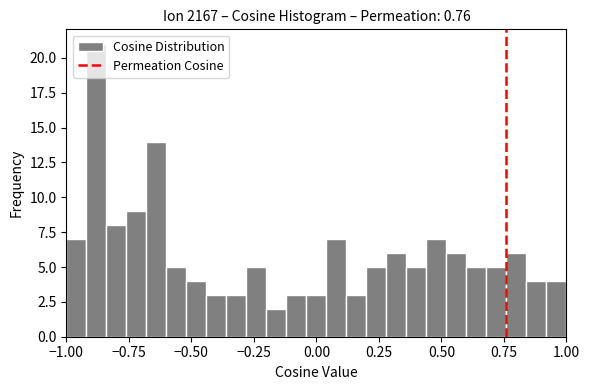

Read against the x-axis, roughly where is the centre of the tallest bar?

-0.90